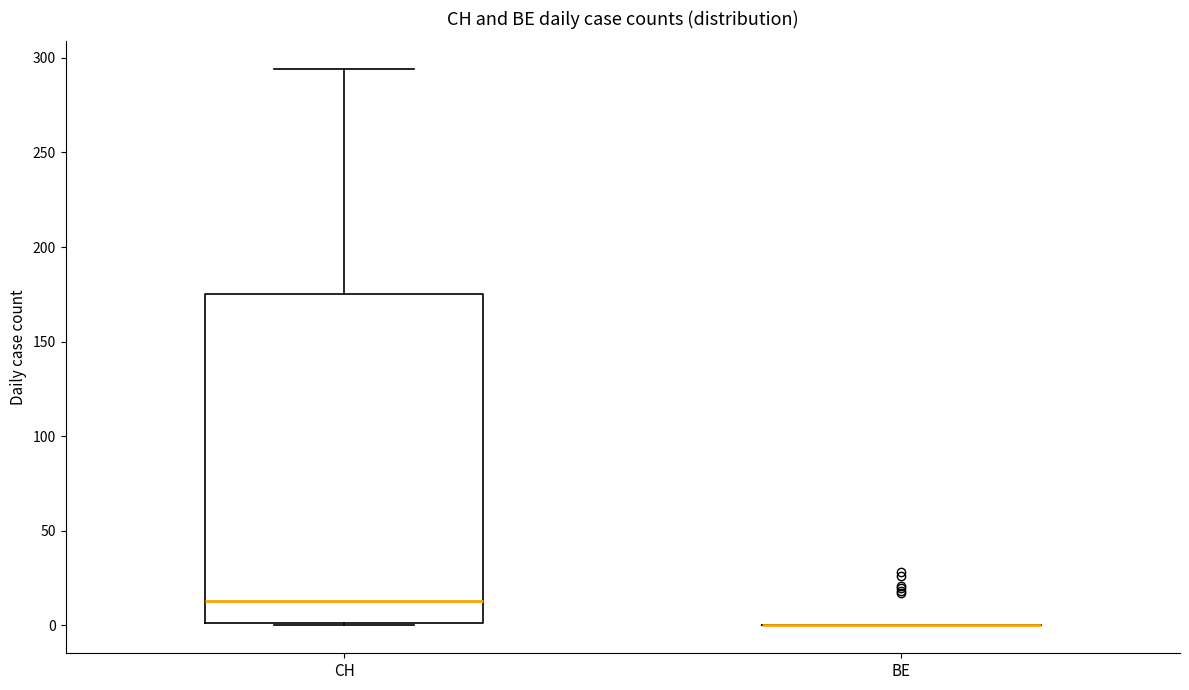

Where is the upper edge of the box for CH on the y-axis? The values are not printed on the chart, so give them approximately, as read against the axis.

175